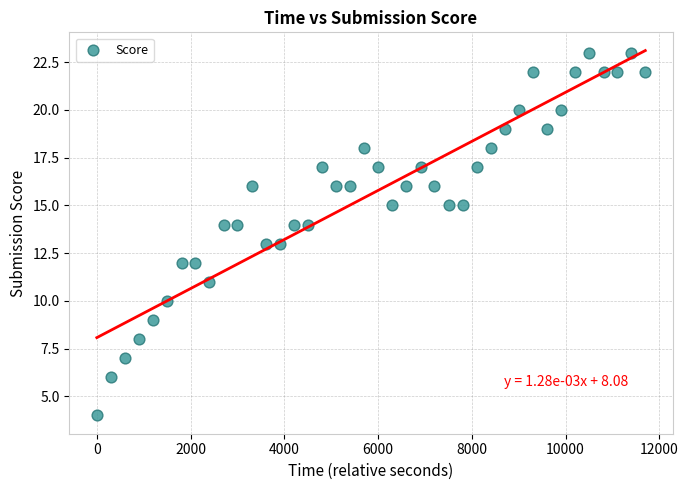

What is the range of Y values (max minus min)?

19